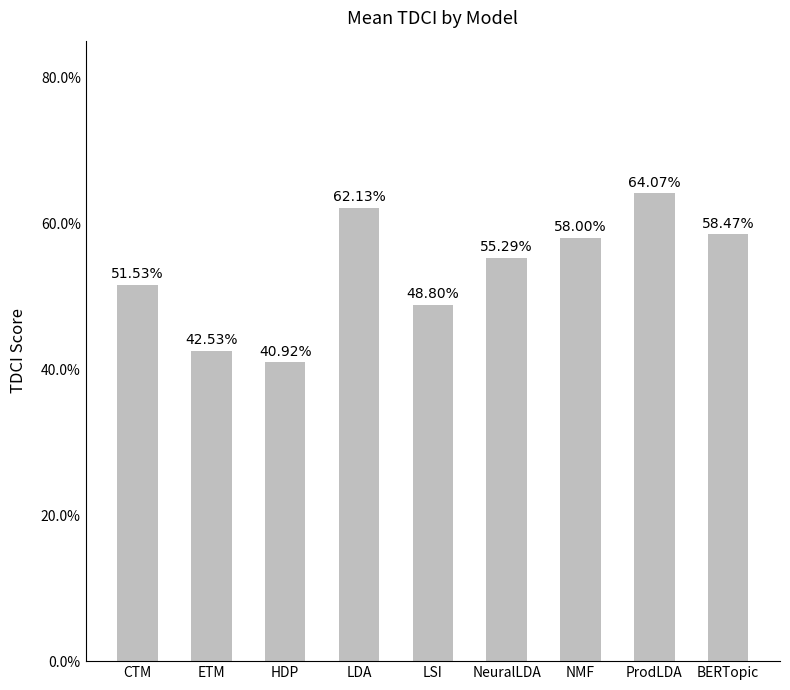

The chart shows a value of 0.9 at LDA. True or false?

False